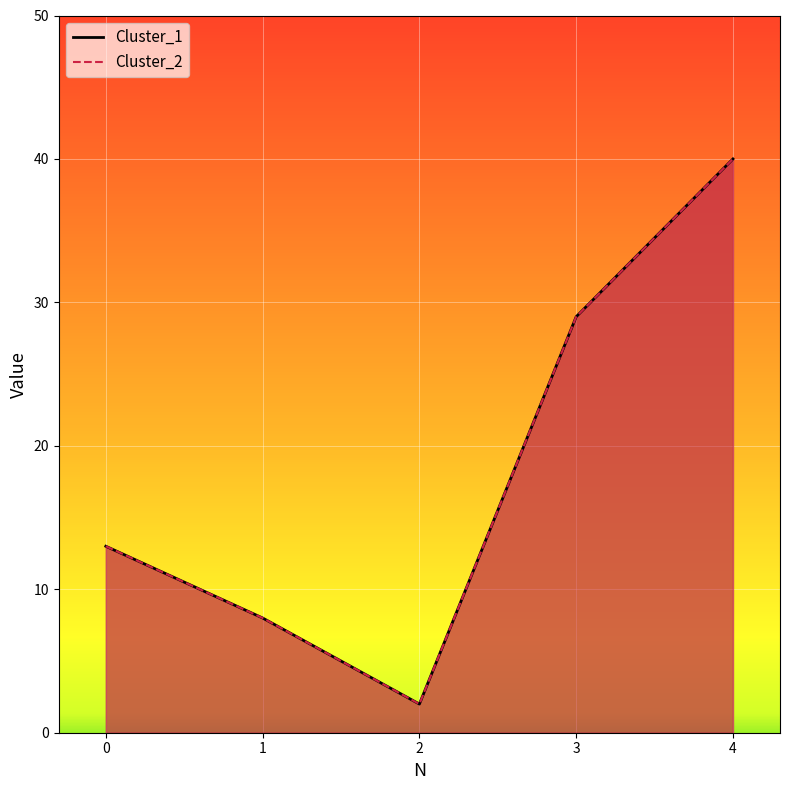

True or false: Cluster_1 has more than 0 interior local peaks.

False